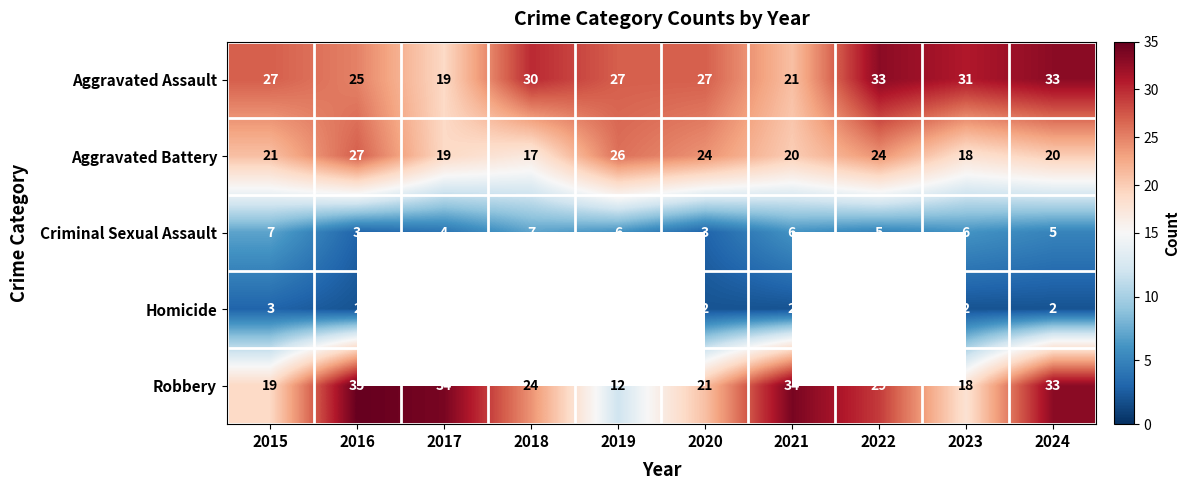

What is the difference between the second highest and minimum values in the Aggravated Assault series?

14